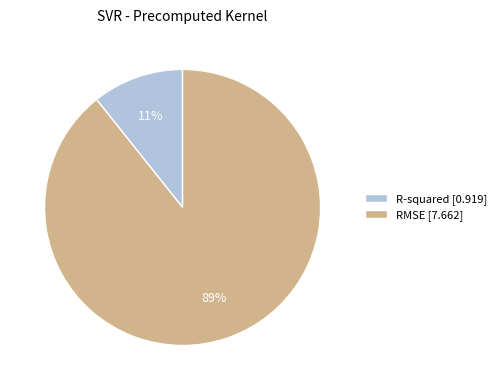

How many segments does this pie chart have?

2